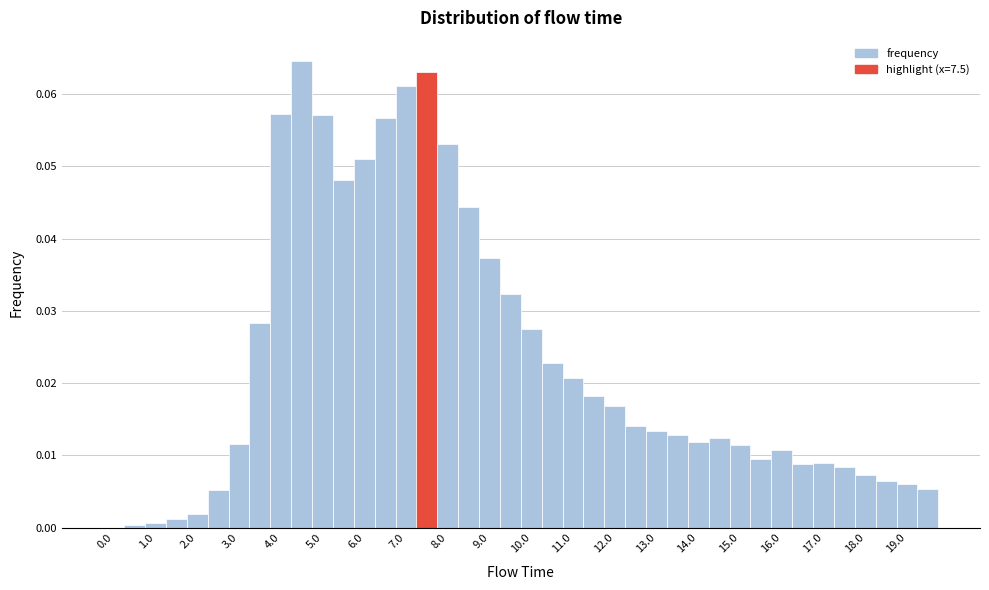

Reading left to right, list every bar in this chart as the range it spans on the x-axis followed by its height. Neither the bar edges nor the heights are printed on the chart, so give them approximately, as read against the axes.

-0.25 to 0.25: 0
0.25 to 0.75: under 0.001
0.75 to 1.25: under 0.001
1.25 to 1.75: 0.001
1.75 to 2.25: 0.002
2.25 to 2.75: 0.005
2.75 to 3.25: 0.012
3.25 to 3.75: 0.028
3.75 to 4.25: 0.057
4.25 to 4.75: 0.065
4.75 to 5.25: 0.057
5.25 to 5.75: 0.048
5.75 to 6.25: 0.051
6.25 to 6.75: 0.057
6.75 to 7.25: 0.061
7.25 to 7.75: 0.063
7.75 to 8.25: 0.053
8.25 to 8.75: 0.044
8.75 to 9.25: 0.037
9.25 to 9.75: 0.032
9.75 to 10.25: 0.028
10.25 to 10.75: 0.023
10.75 to 11.25: 0.021
11.25 to 11.75: 0.018
11.75 to 12.25: 0.017
12.25 to 12.75: 0.014
12.75 to 13.25: 0.013
13.25 to 13.75: 0.013
13.75 to 14.25: 0.012
14.25 to 14.75: 0.012
14.75 to 15.25: 0.011
15.25 to 15.75: 0.009
15.75 to 16.25: 0.011
16.25 to 16.75: 0.009
16.75 to 17.25: 0.009
17.25 to 17.75: 0.008
17.75 to 18.25: 0.007
18.25 to 18.75: 0.006
18.75 to 19.25: 0.006
19.25 to 19.75: 0.005